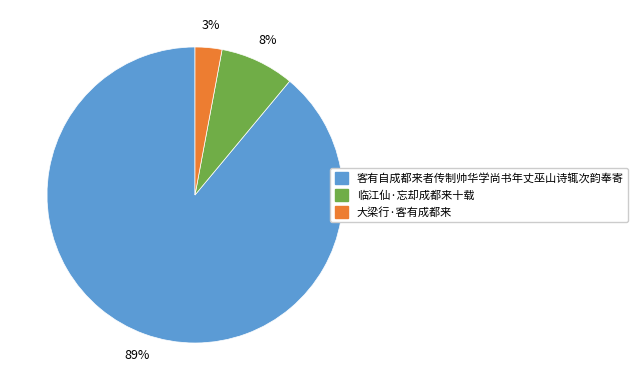

Which slice is the largest?

客有自成都来者传制帅华学尚书年丈巫山诗辄次韵奉寄